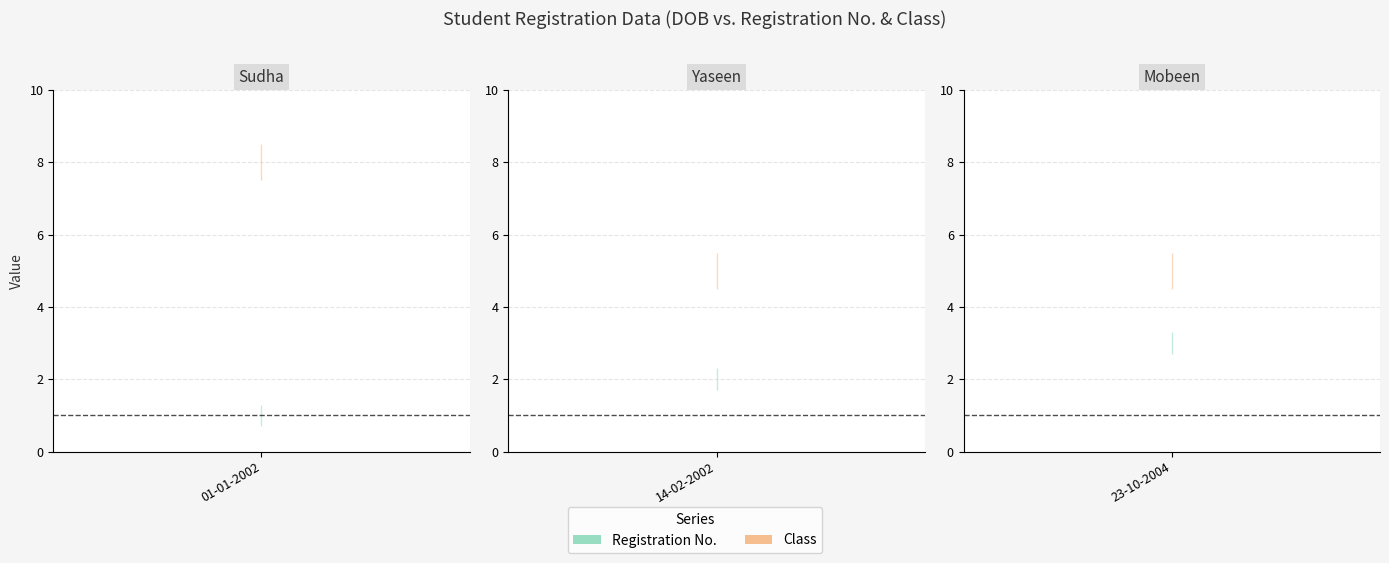

At which category is the sum across all series the highest?

01-01-2002